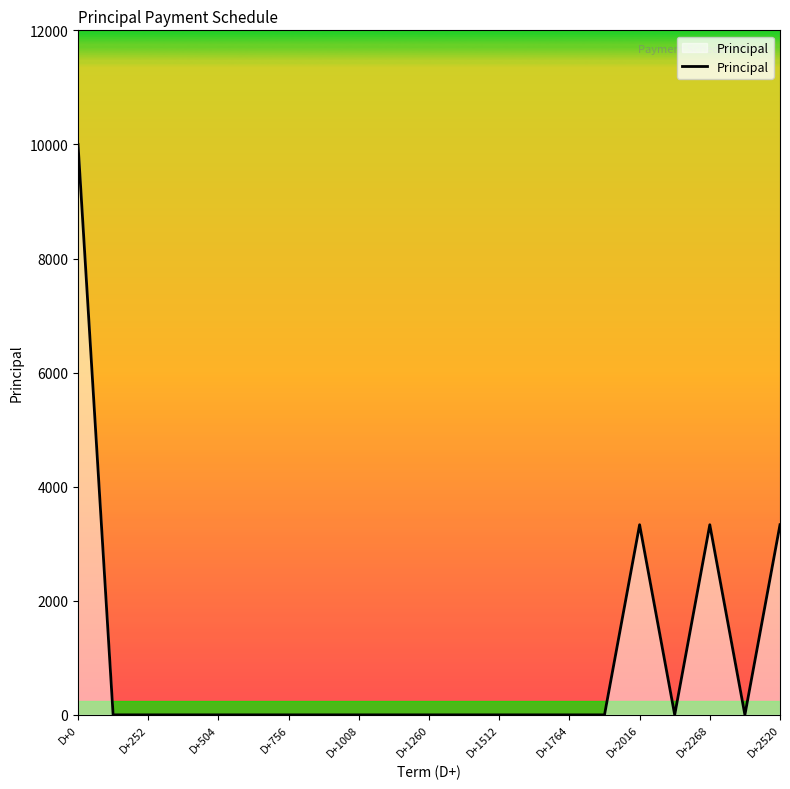

What is the greatest value displayed?

10000